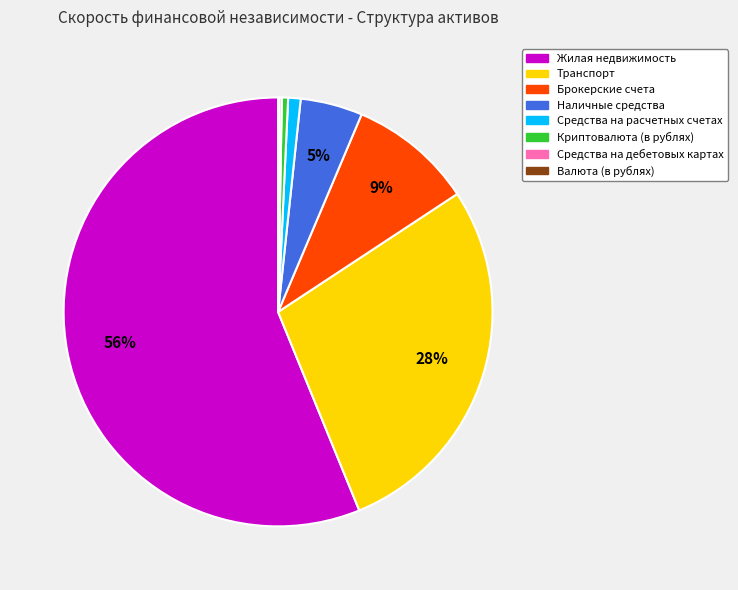

Is the sum of Наличные средства and Средства на расчетных счетах greater than half?

No